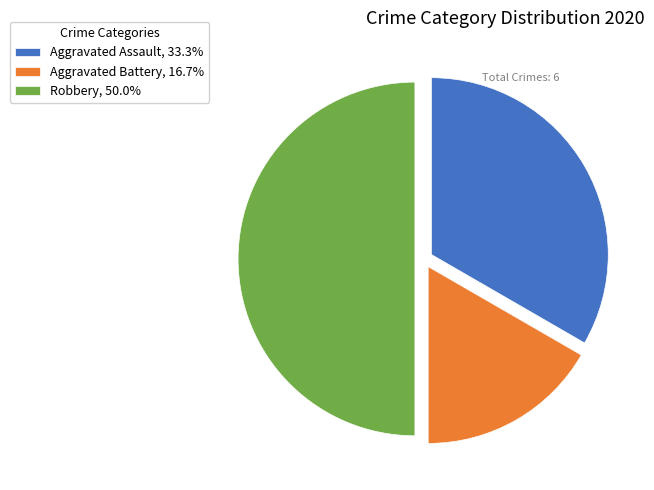

True or false: Robbery accounts for 63% of the total.

False